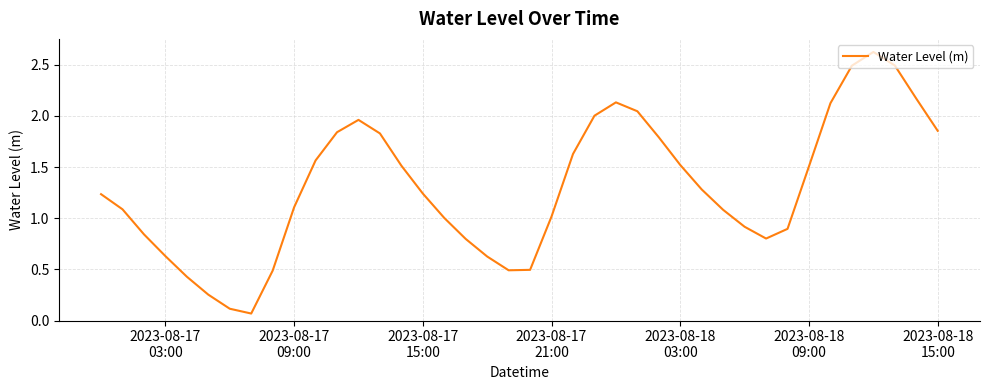

True or false: there are more than 0 points higher than both neighbors.

True